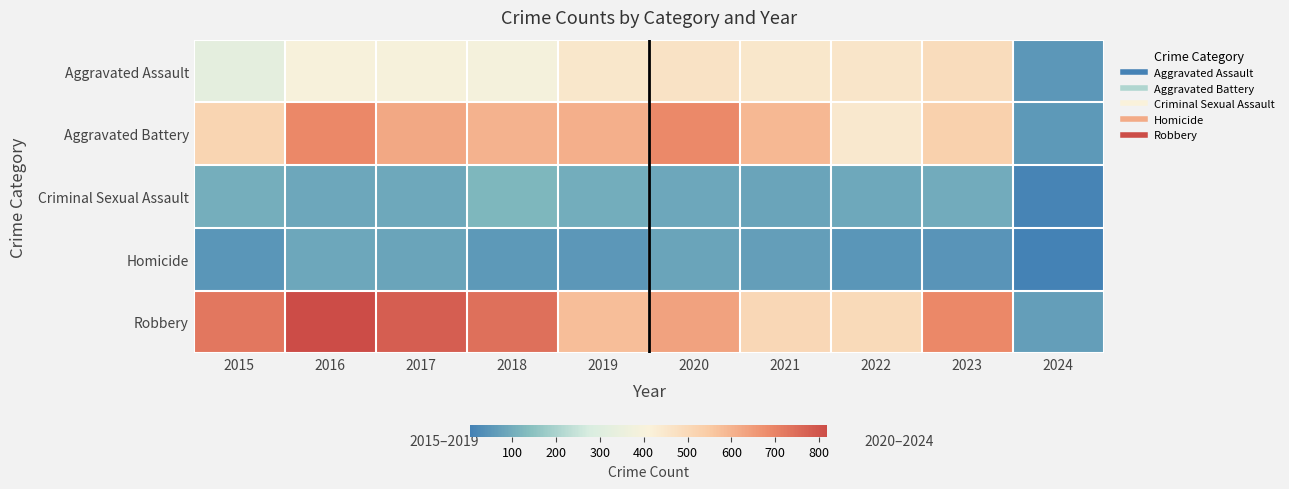

Which series has the largest total across all categories?

Robbery